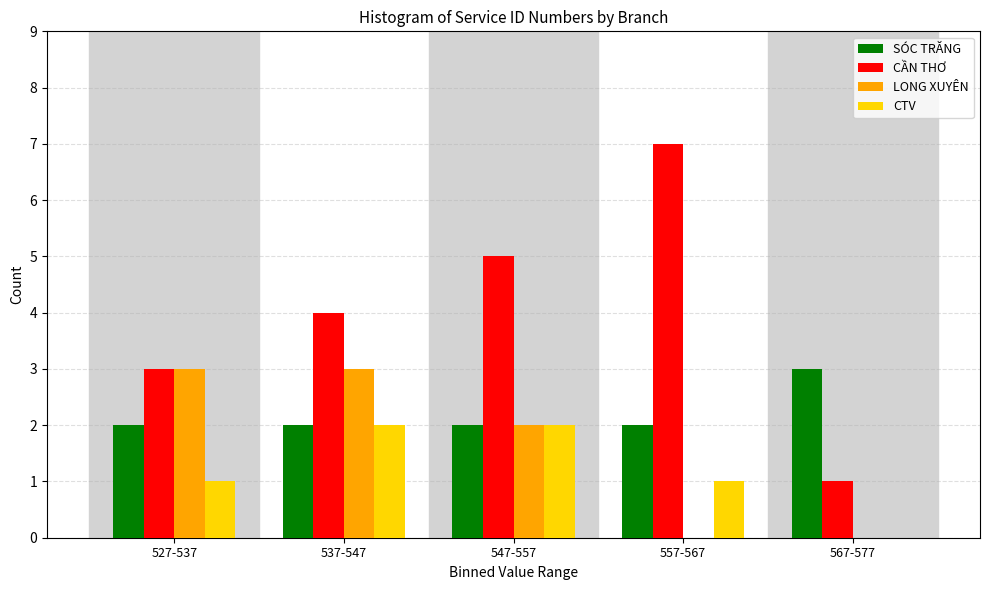

Reading right to left, list all the values displayed in this chart.

SÓC TRĂNG: 567-577=3	557-567=2	547-557=2	537-547=2	527-537=2
CẦN THƠ: 567-577=1	557-567=7	547-557=5	537-547=4	527-537=3
LONG XUYÊN: 567-577=0	557-567=0	547-557=2	537-547=3	527-537=3
CTV: 567-577=0	557-567=1	547-557=2	537-547=2	527-537=1